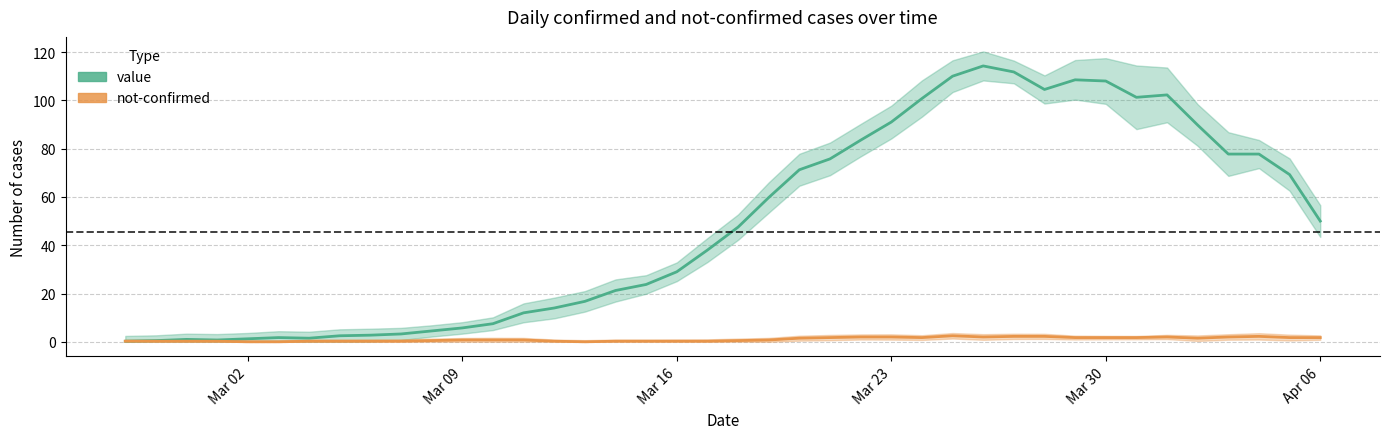

What position from the right is Mar 02?

36